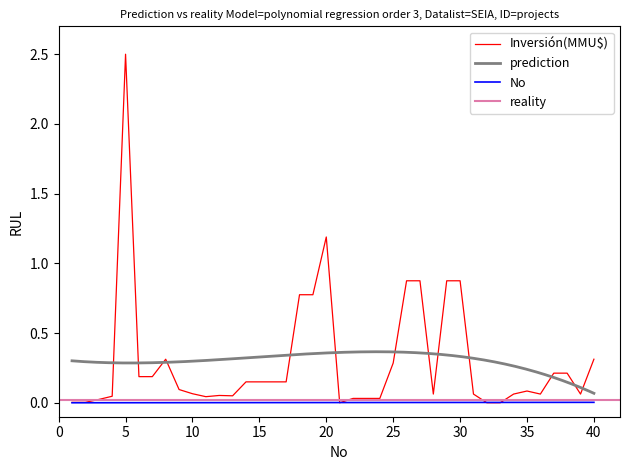

How many times do No and Inversión(MMU$) cross each other?

4